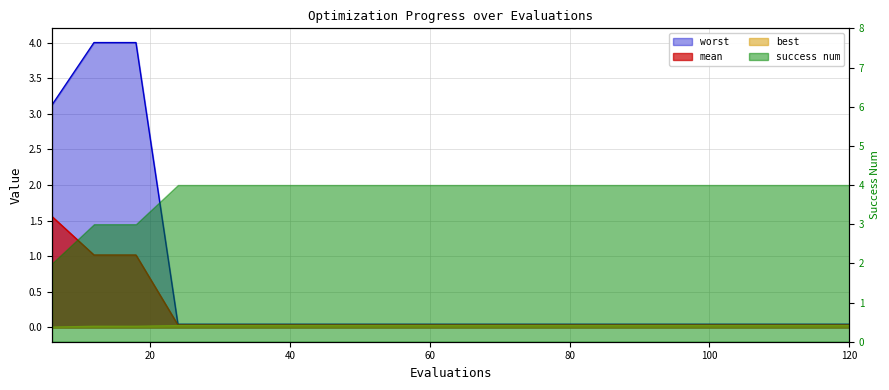

The mean series shows 0.0 at 84. True or false?

True